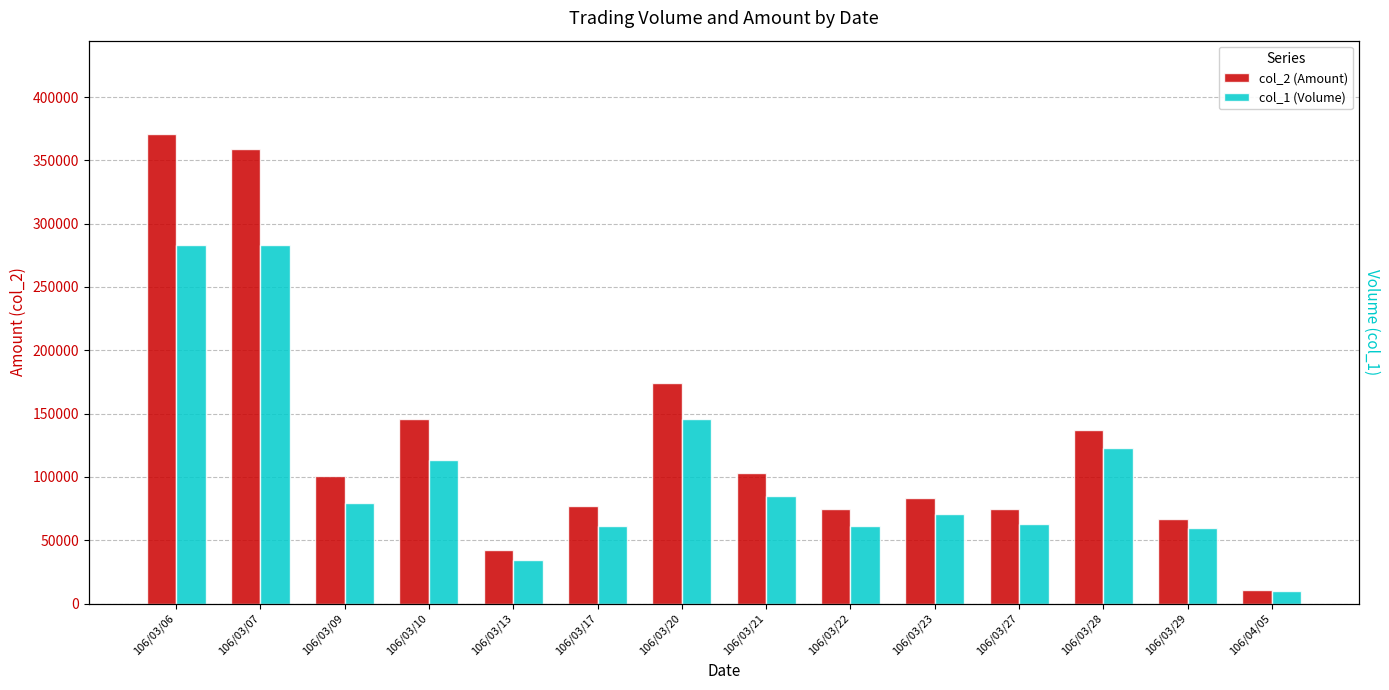

Count the number of data series in this chart.

2